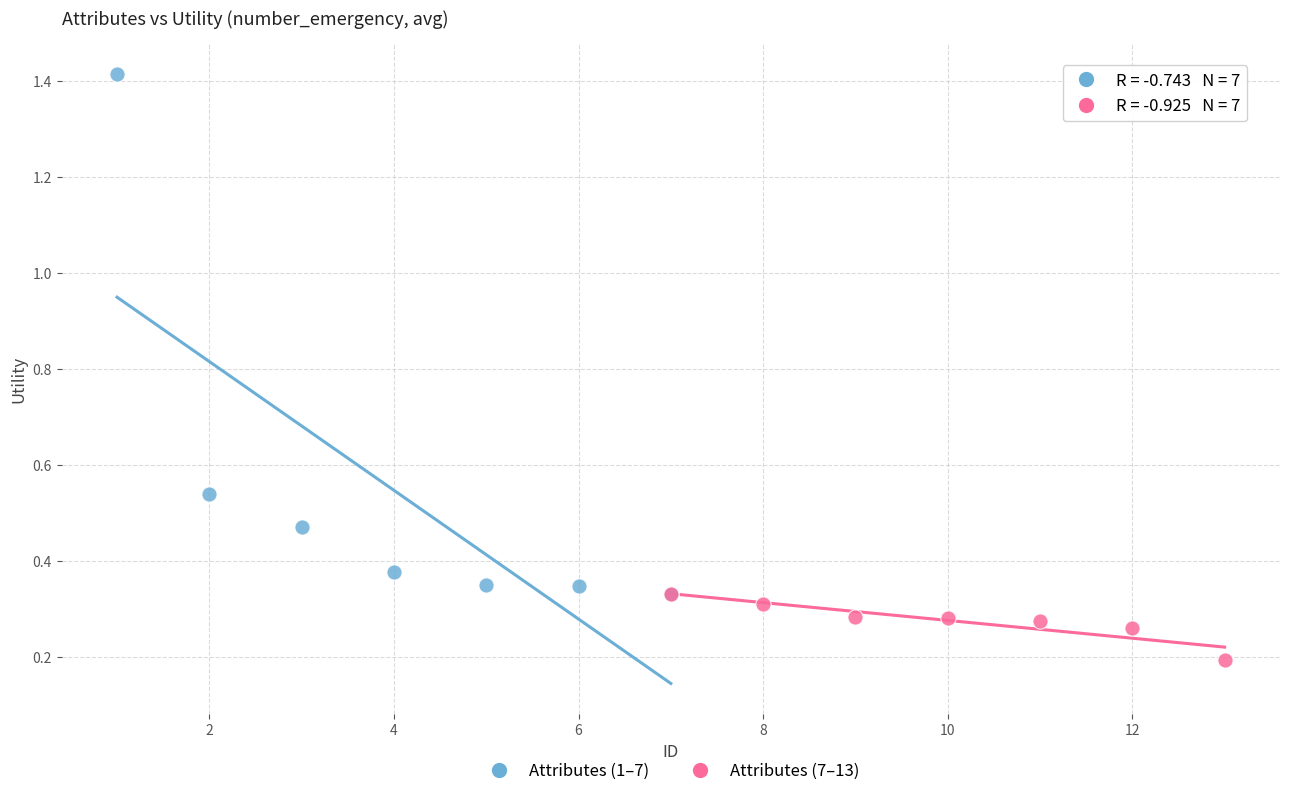

Which series has the largest Y range (max minus min)?

Attributes (1–7)